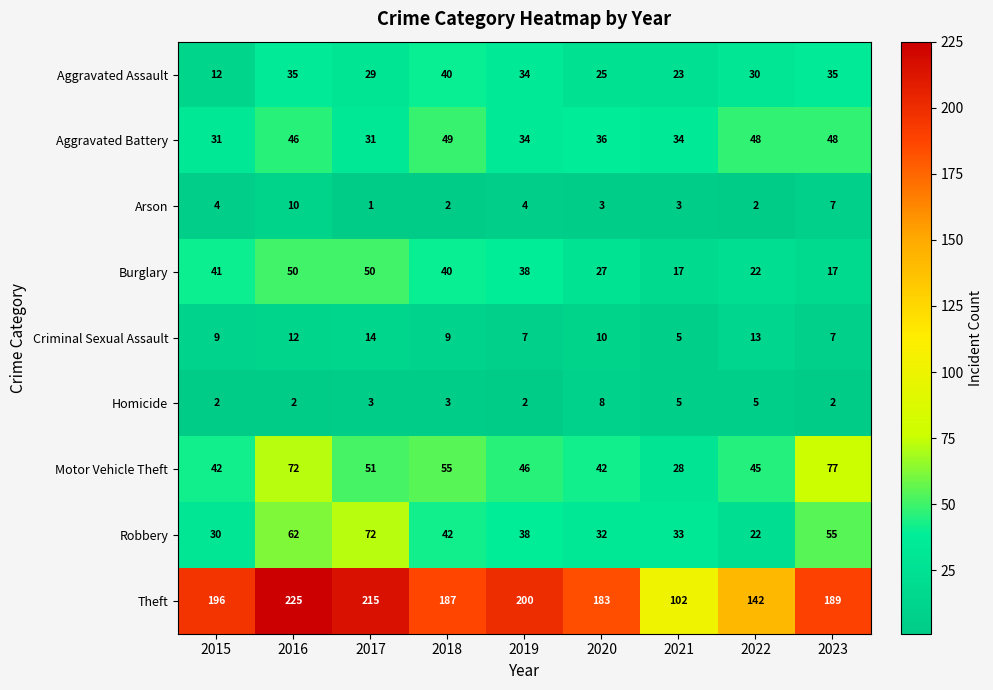

What is the sum of all Aggravated Assault values?

263